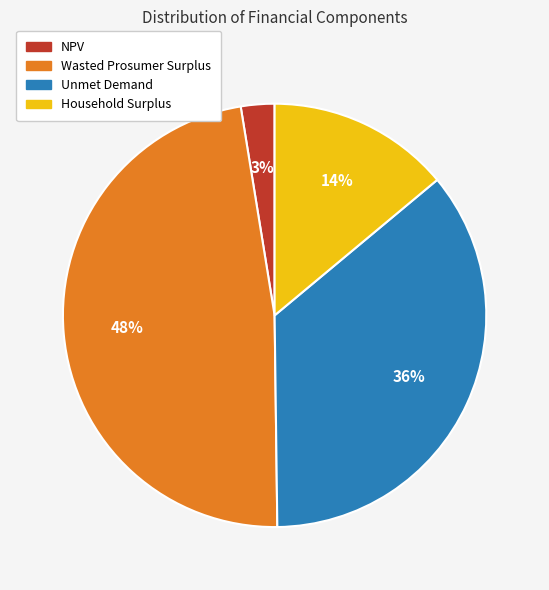

Rank the categories by value from lowest to highest.

NPV, Household Surplus, Unmet Demand, Wasted Prosumer Surplus